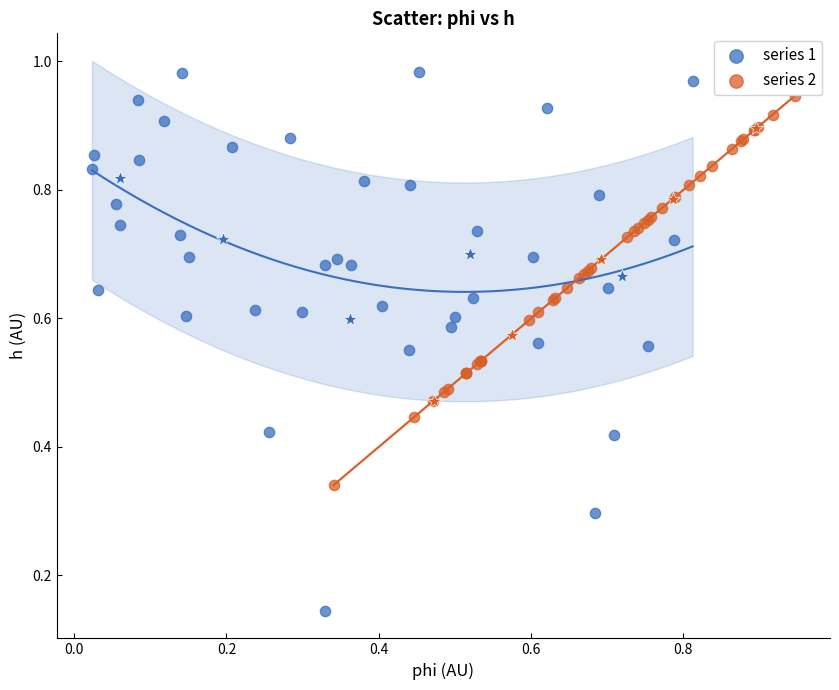

Which series reaches the minimum Y coordinate?

series 1